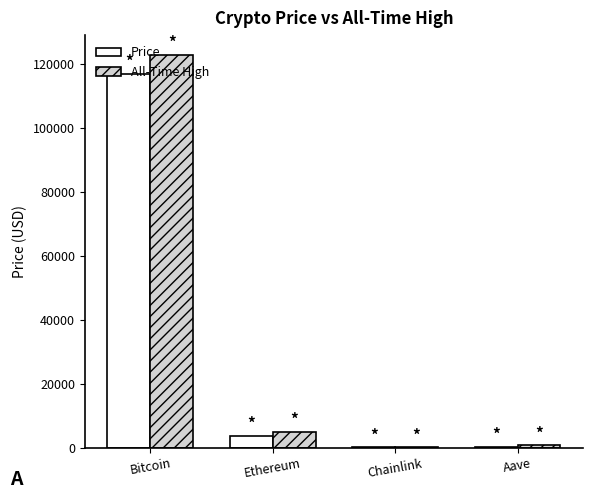

Between Bitcoin and Ethereum, which series saw the biggest shift?

All-Time High